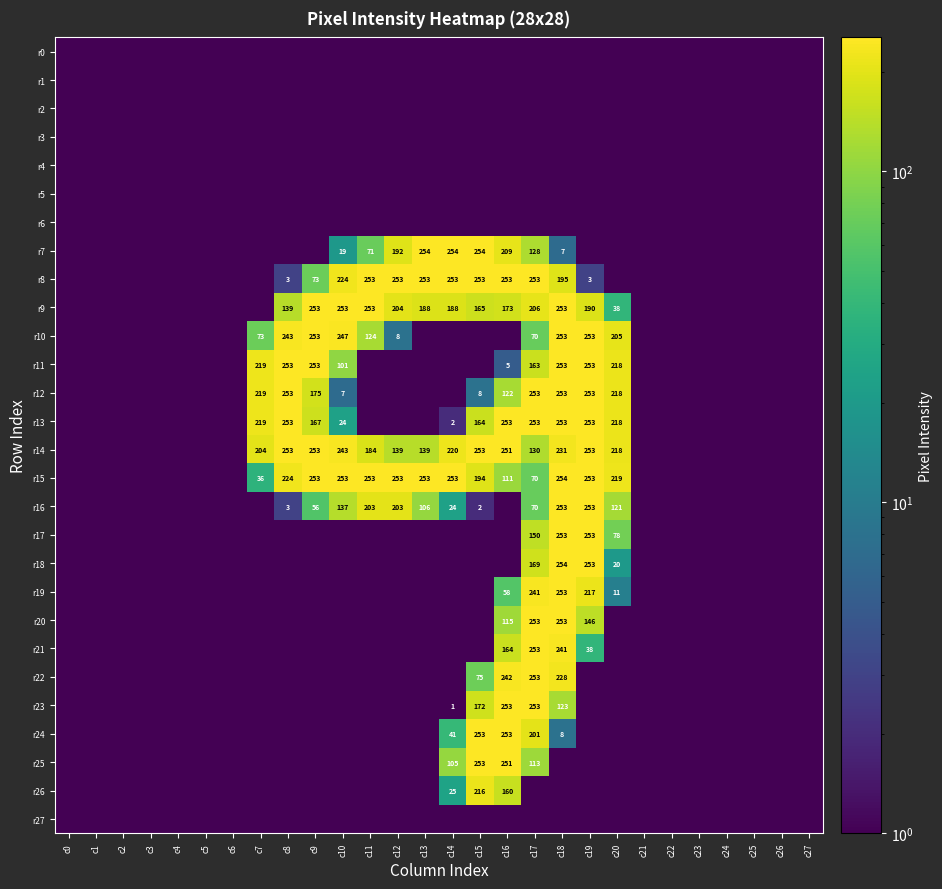

The r16 series shows 121.0 at c20. True or false?

True